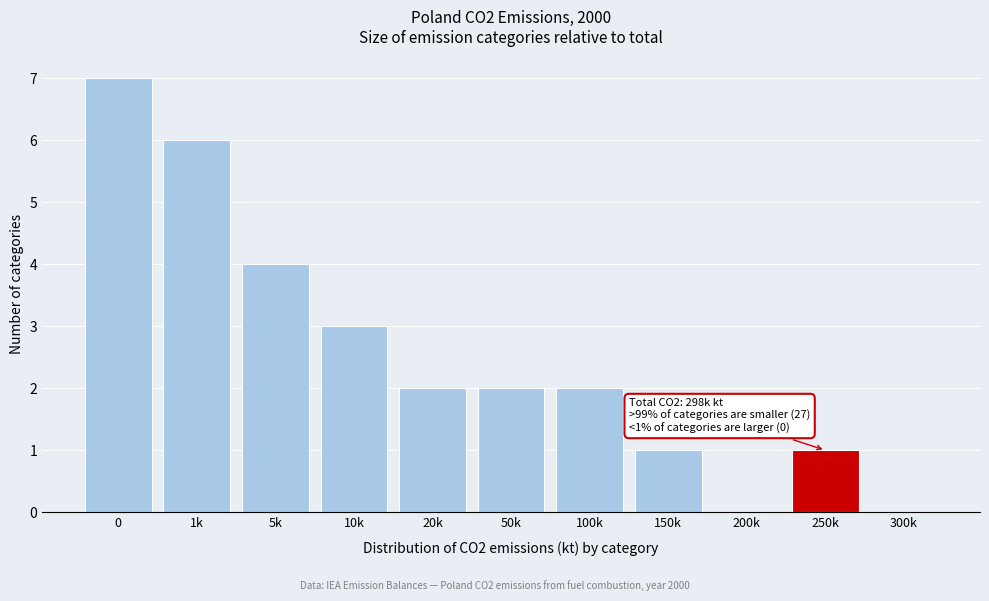

Reading left to right, what are all the values shown in this chart?

0=7	1k=6	5k=4	10k=3	20k=2	50k=2	100k=2	150k=1	200k=0	250k=1	300k=0